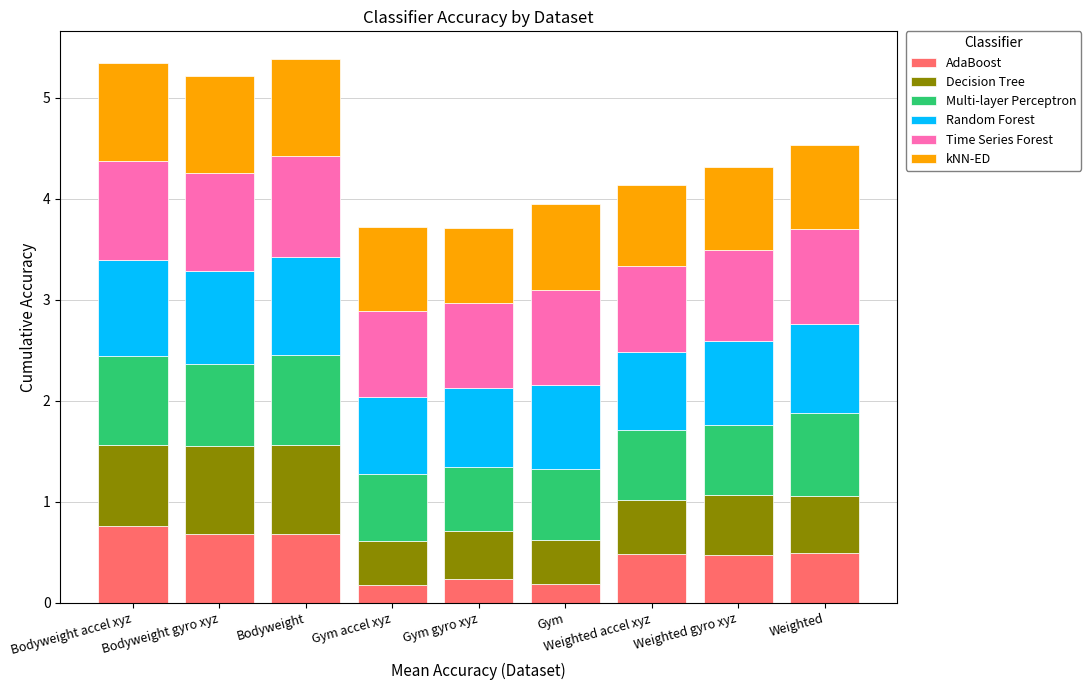

The AdaBoost series shows 0.2 at Gym gyro xyz. True or false?

True